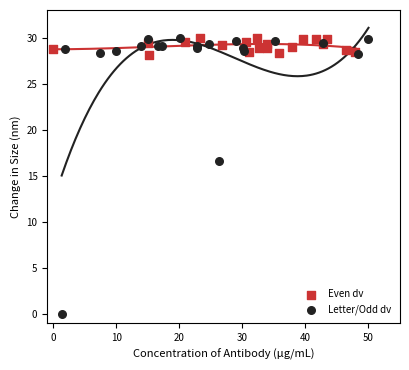

What are all the series names shown in the legend?

Even dv, Letter/Odd dv